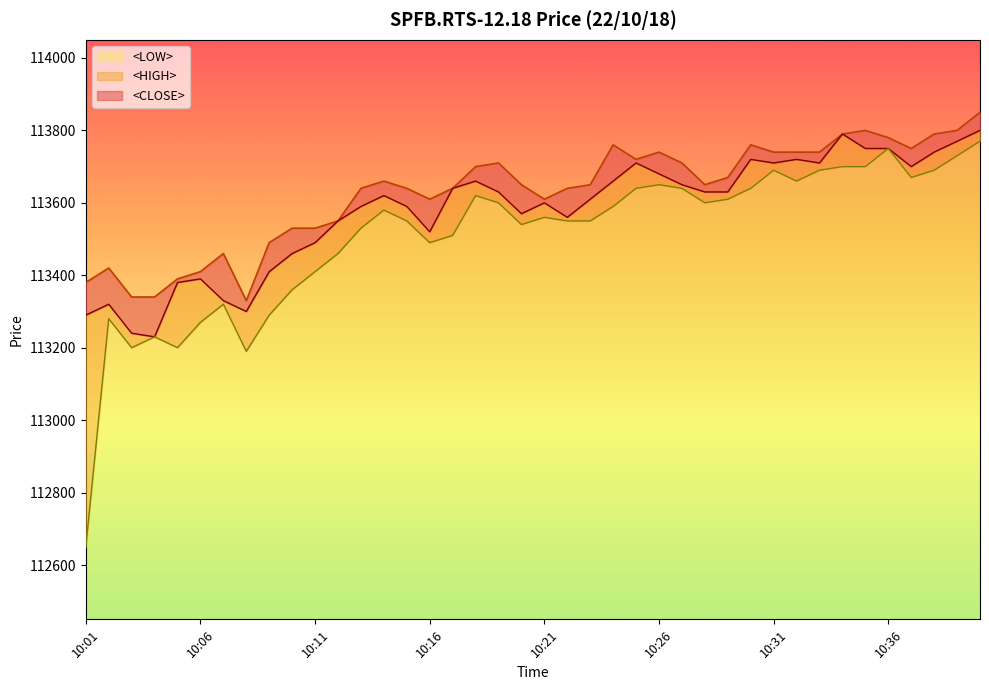

How many lines are shown in the chart?

3